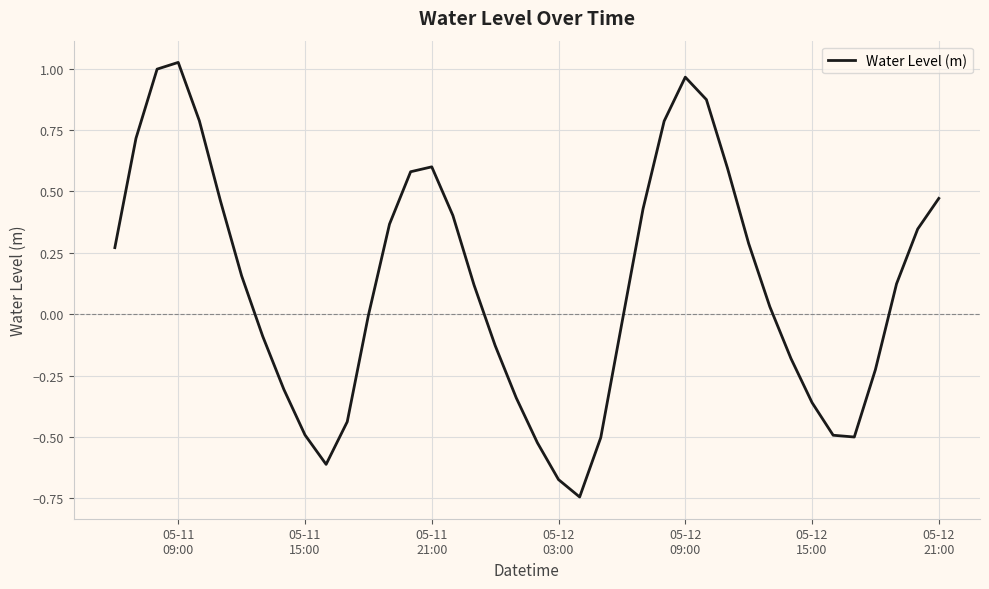

What is the difference between the maximum and minimum values?

1.8